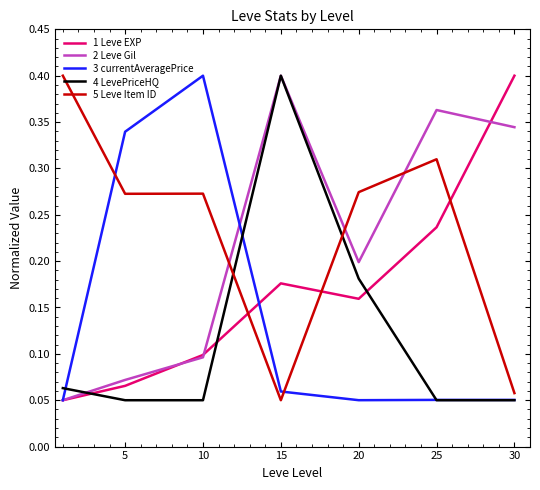

Does the chart have visible grid lines?

No